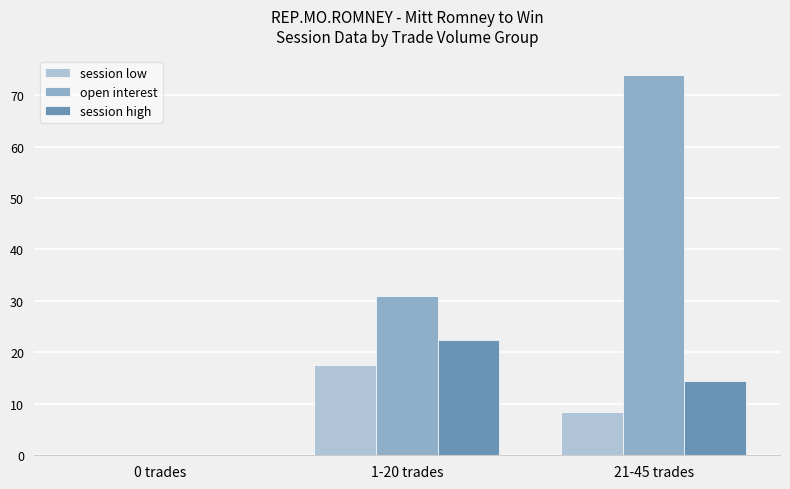

The session high series shows 10.0 at 0 trades. True or false?

False